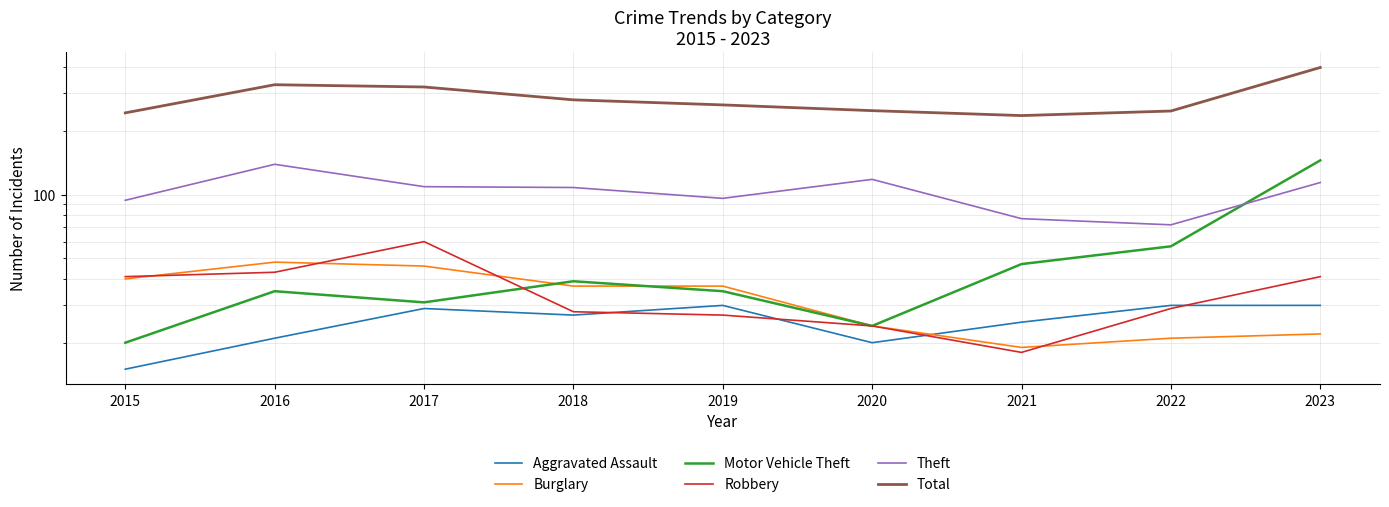

Which category has the lowest value across all series?

2015